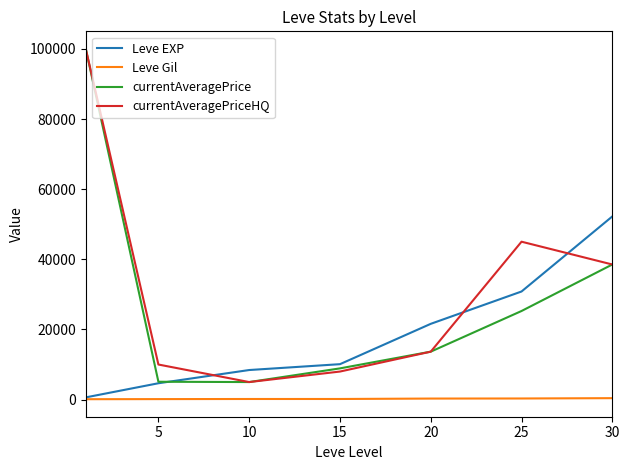

True or false: currentAveragePrice and Leve Gil cross at least once.

False